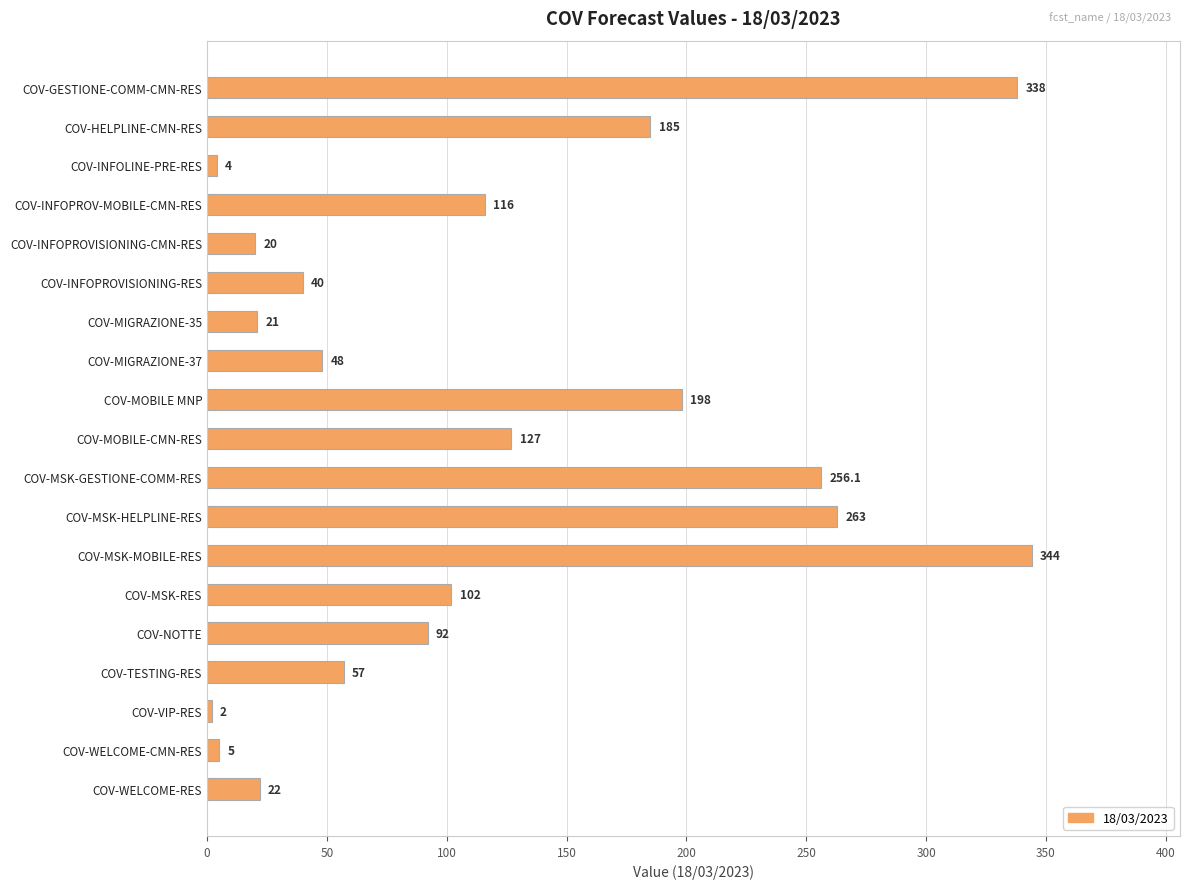

At which label is the value closest to 173?

COV-HELPLINE-CMN-RES